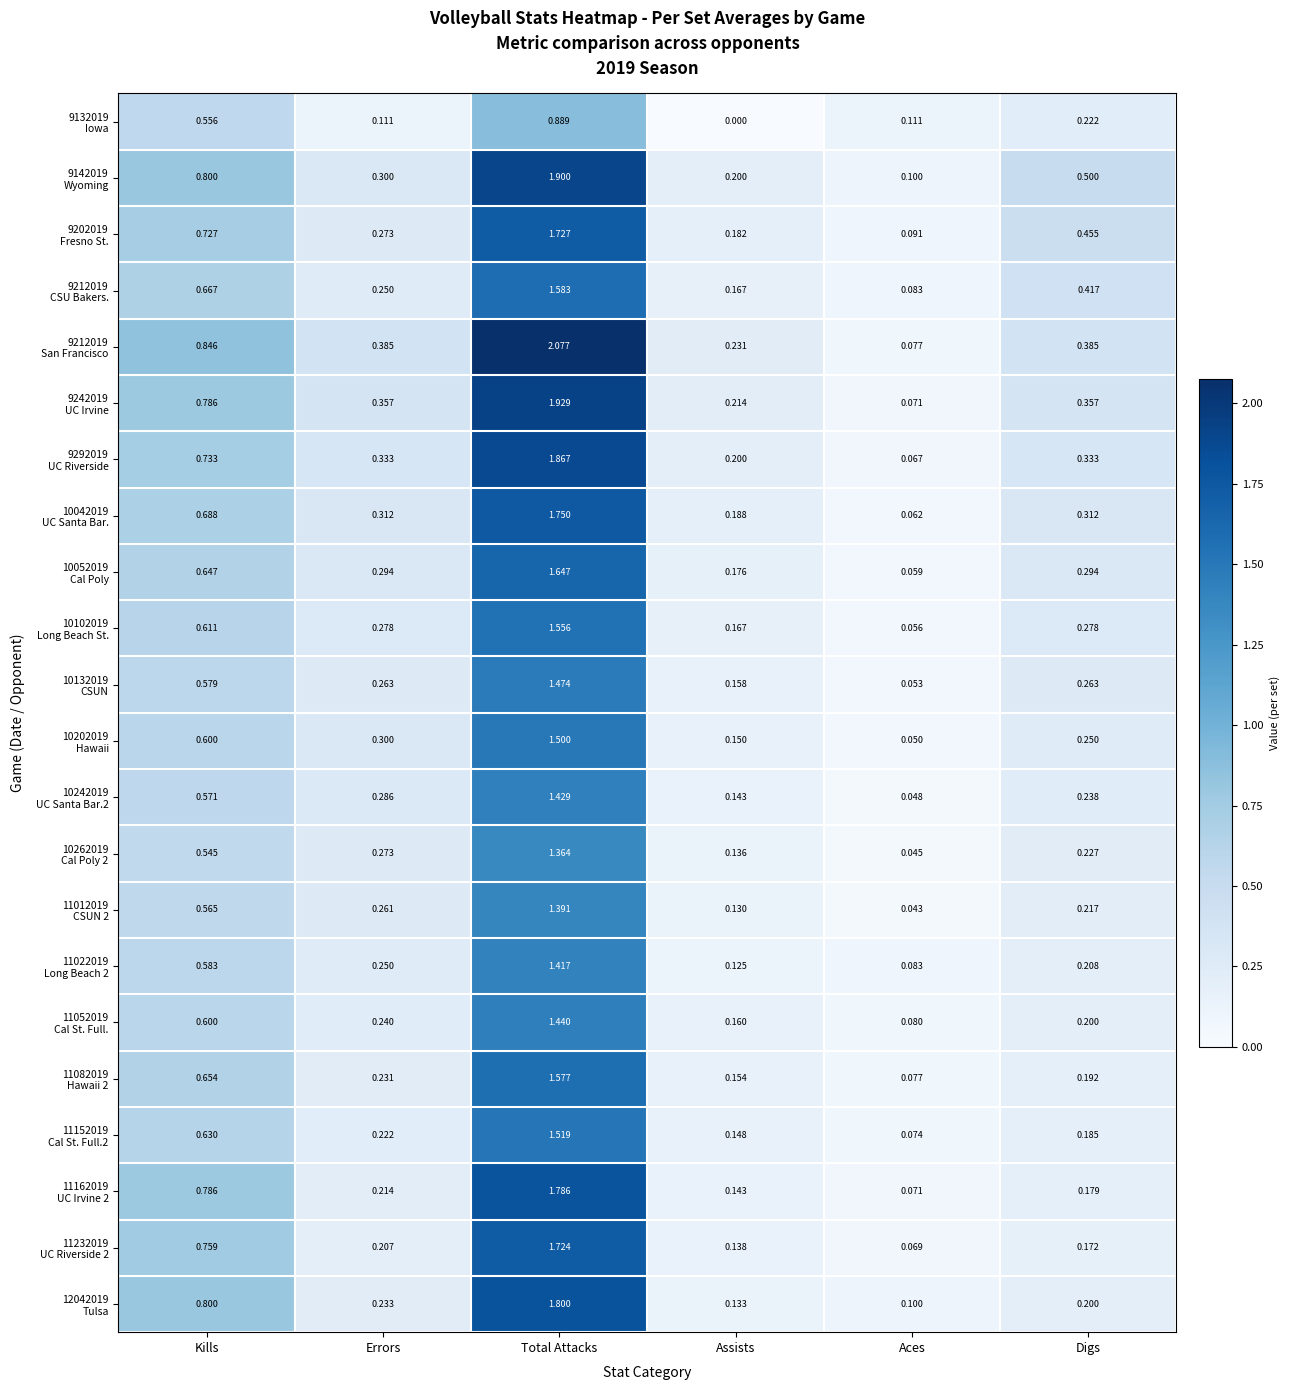

At which category is the sum across all series the highest?

Total Attacks